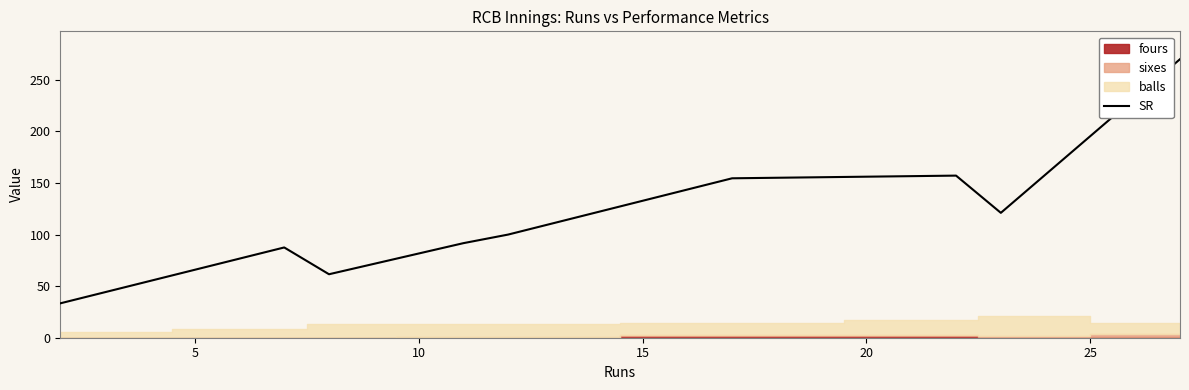

What is the maximum value for SR?

270.0